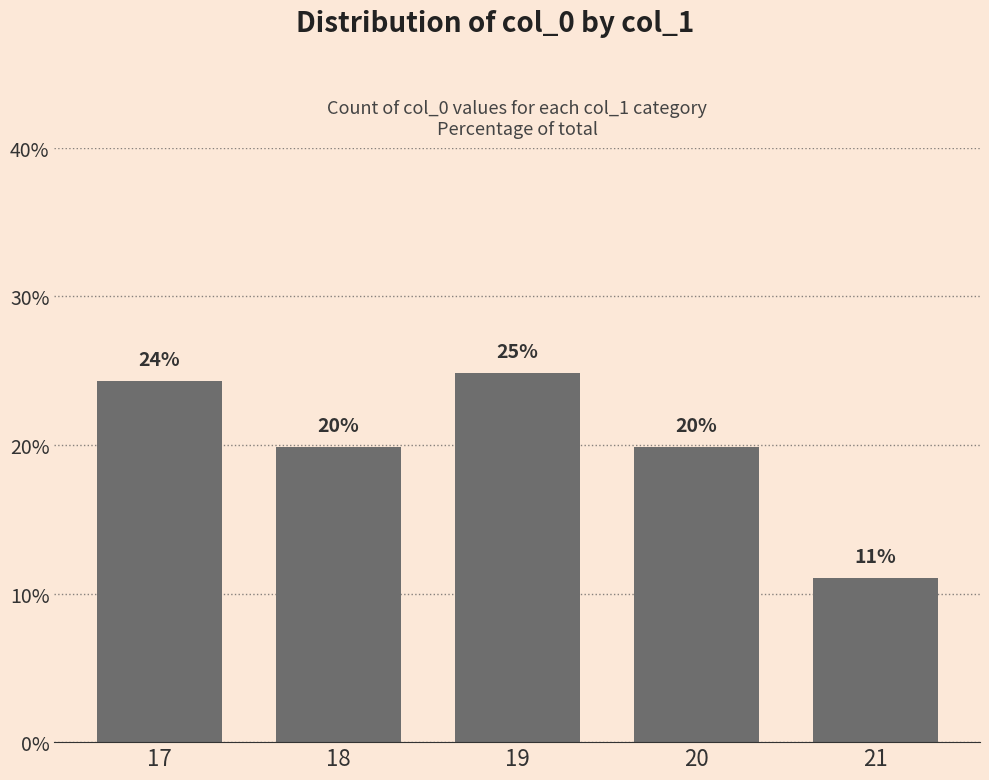

Approximately how many times larger is the value at 20 compared to 21?

1.8